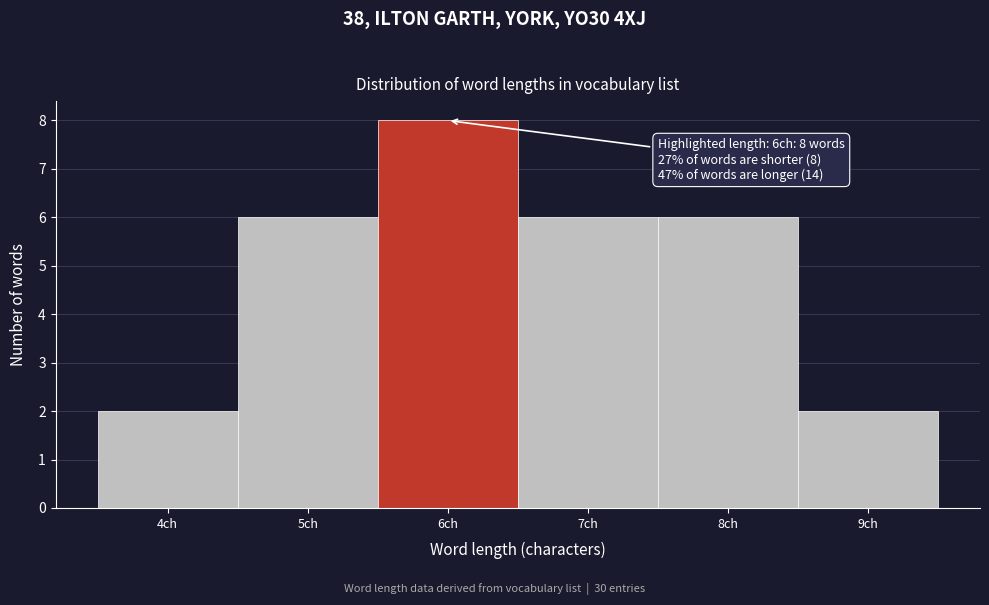

Which range on the x-axis has the tallest bar?

5.5 to 6.5